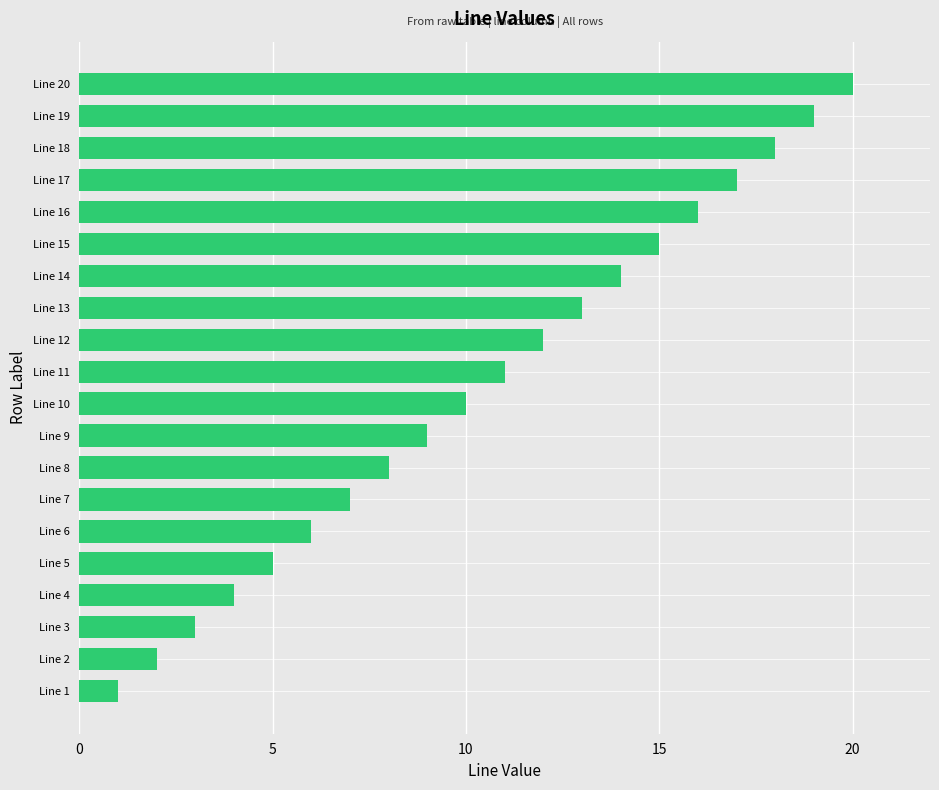

The value at Line 5 is 3. True or false?

False